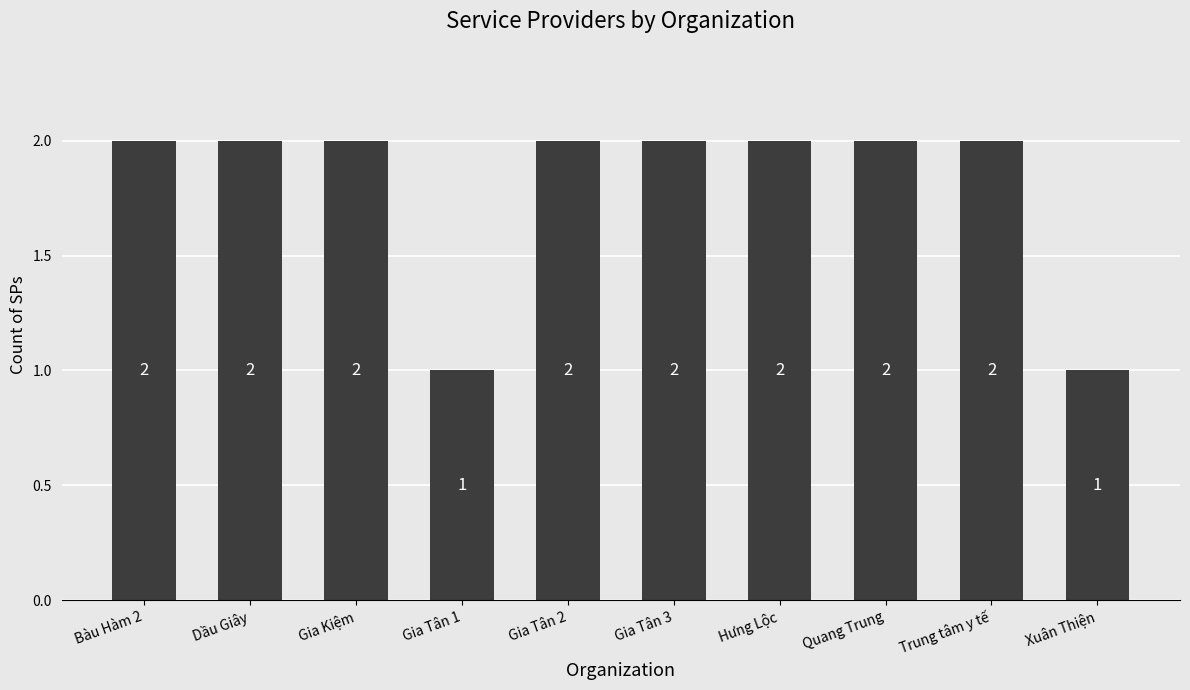

How many values are between 2 and 3?

8